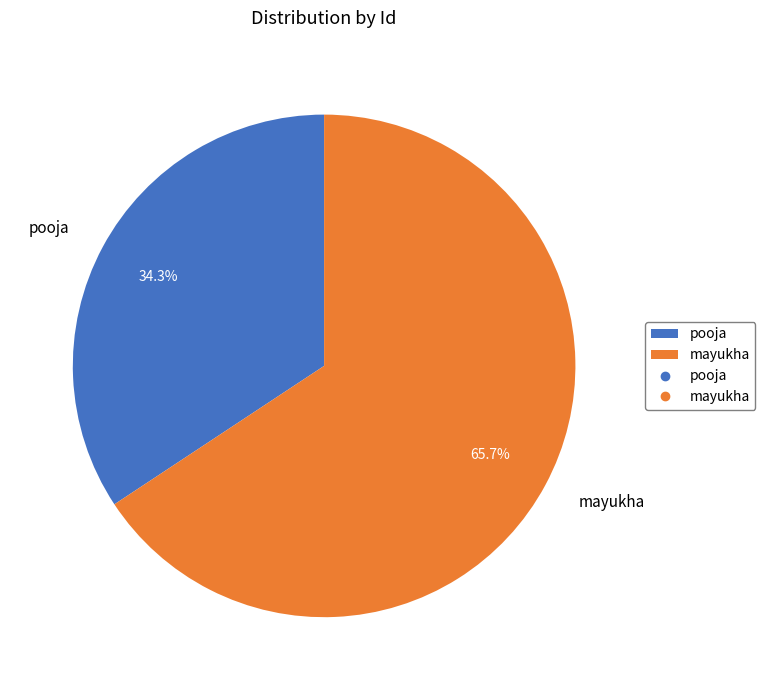

How much of the chart is everything except mayukha?

34.3%